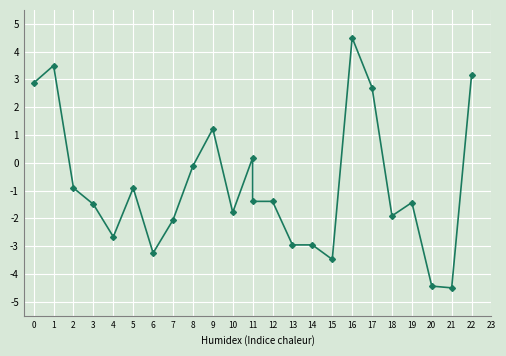

The chart shows a value of -3.2 at 6. True or false?

True